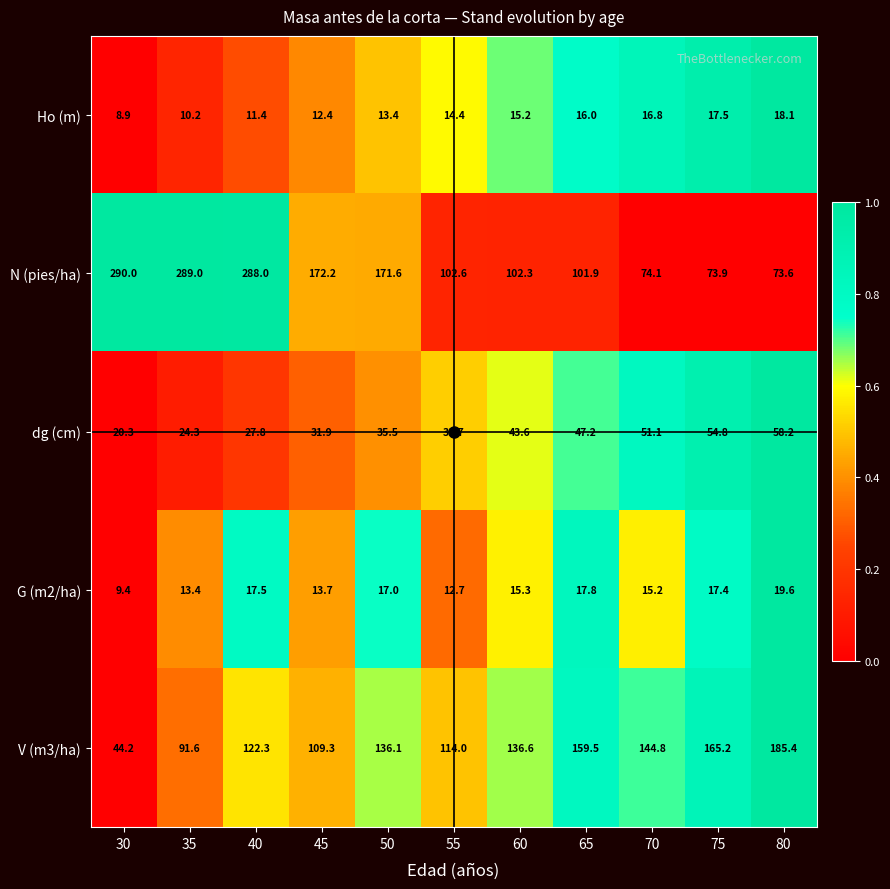

At which category is the sum across all series the highest?

40